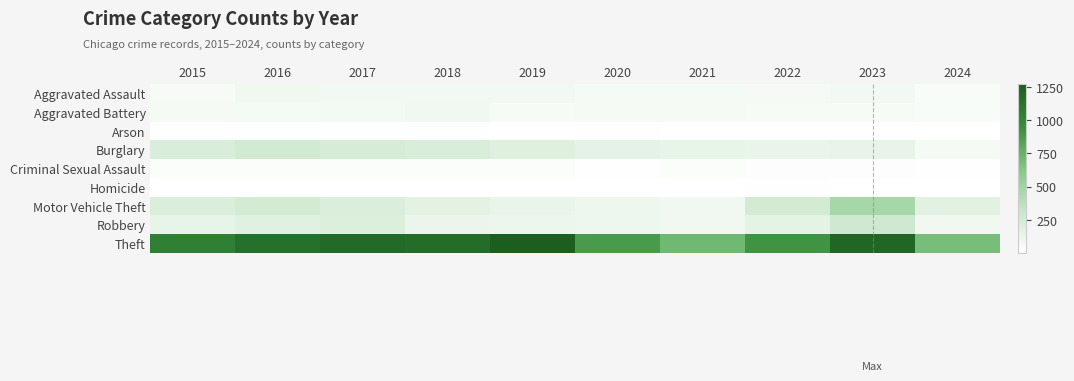

Between 2020 and 2016, which is larger?

2016